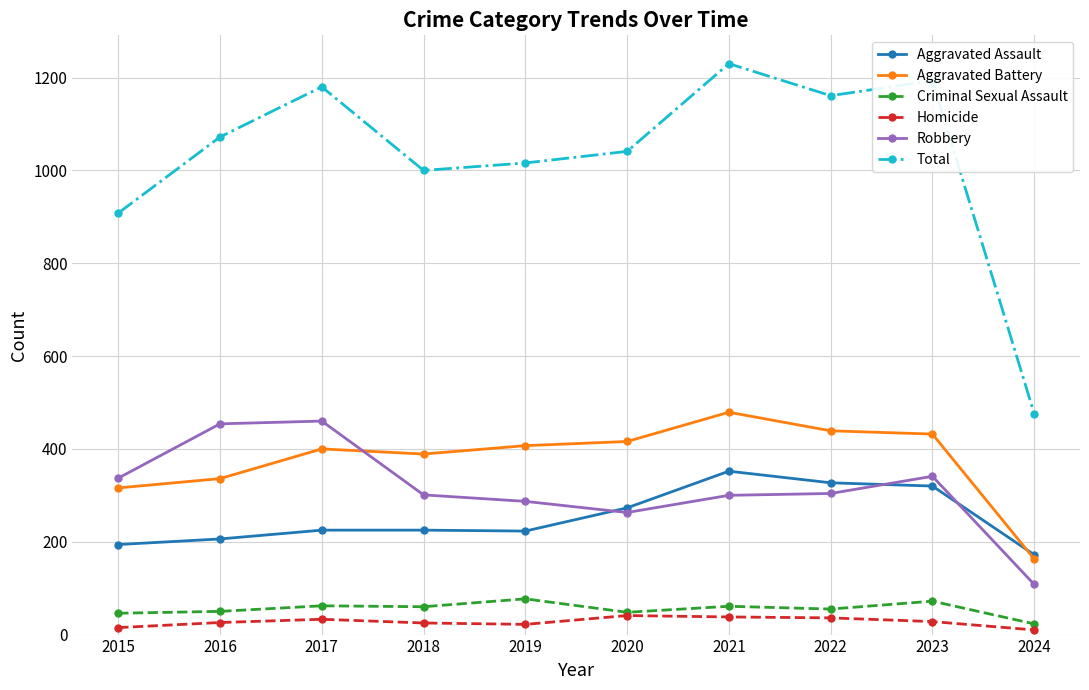

True or false: Aggravated Battery has a value of 165 at 2017.

False